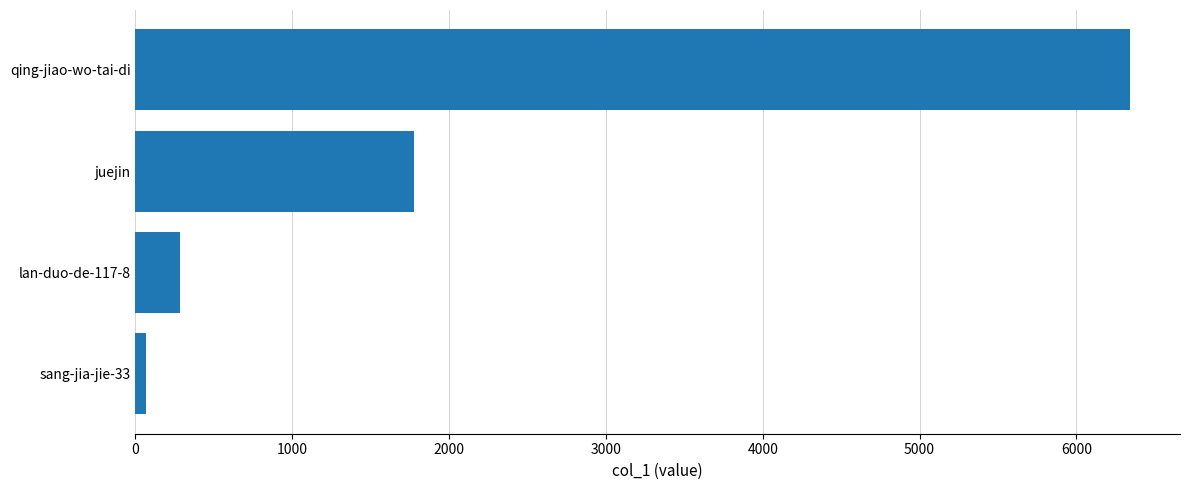

Where is the data nearest to the value 3205?

juejin